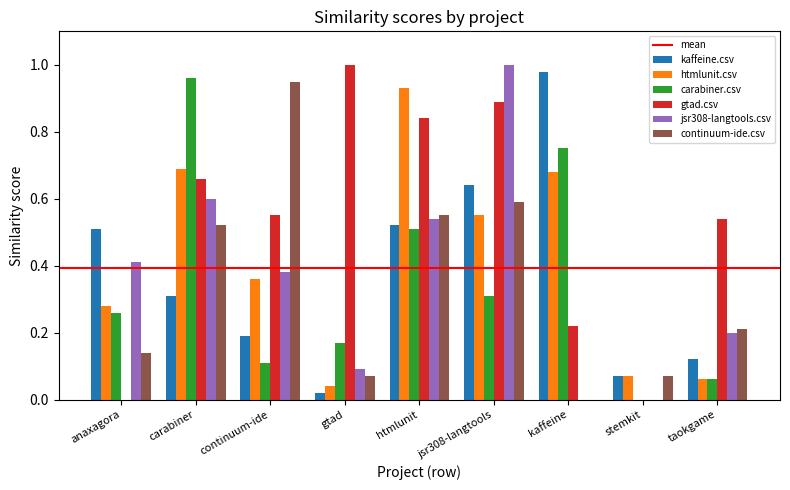

What is the sum of all kaffeine.csv values?

3.4